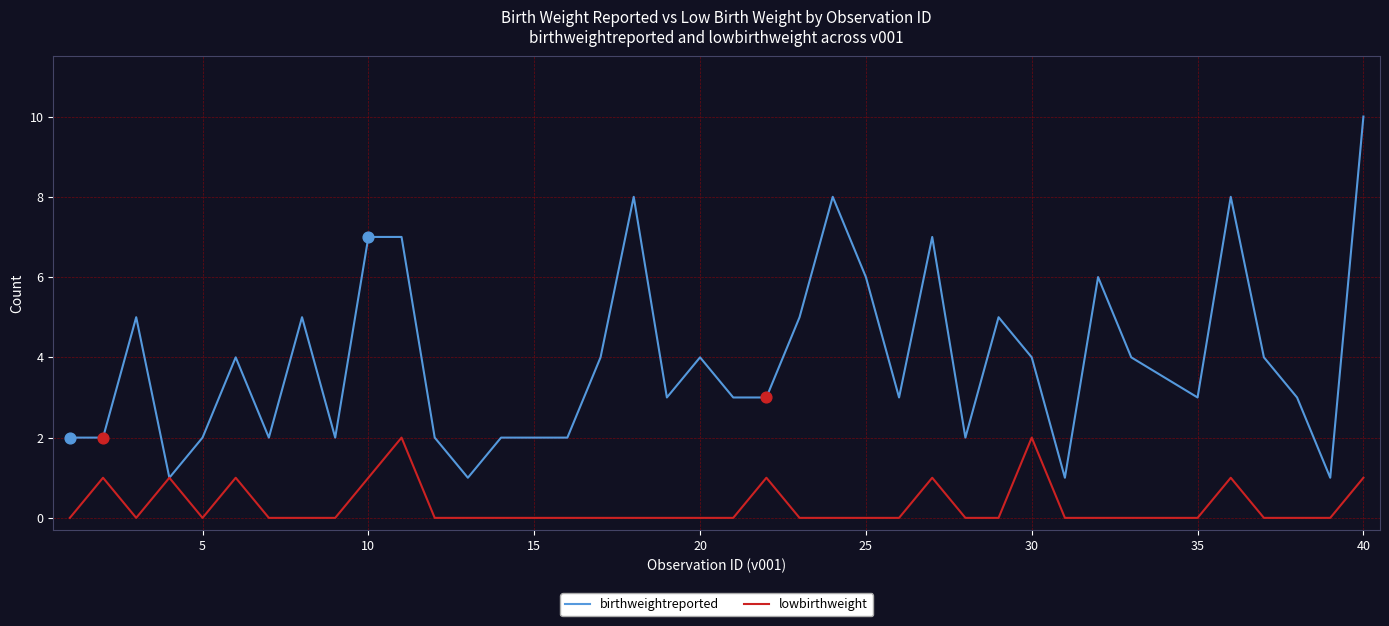

Which series has the largest range (max minus min)?

birthweightreported